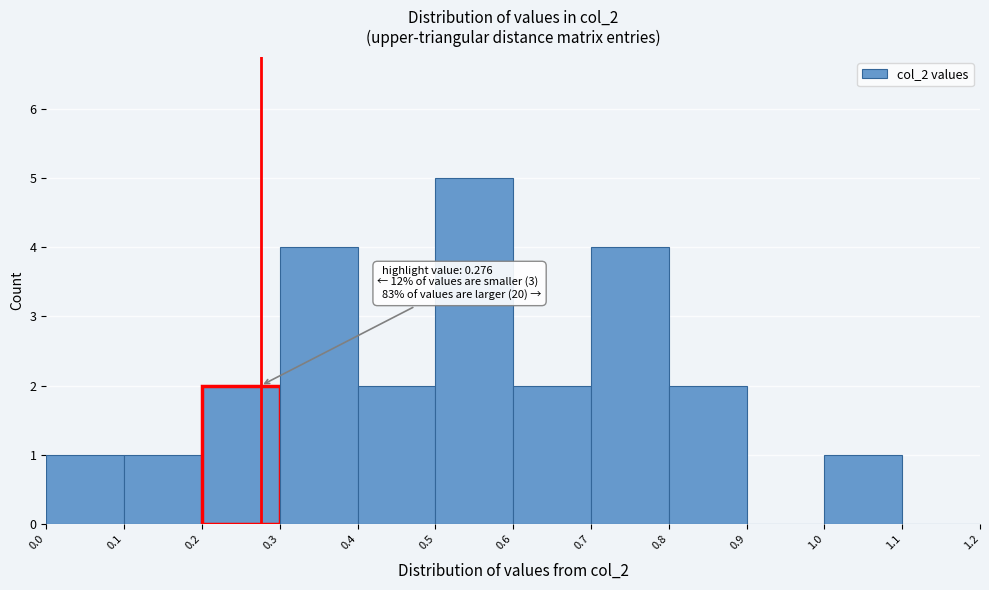

Over which range of the x-axis is the bar tallest?

0.5 to 0.6